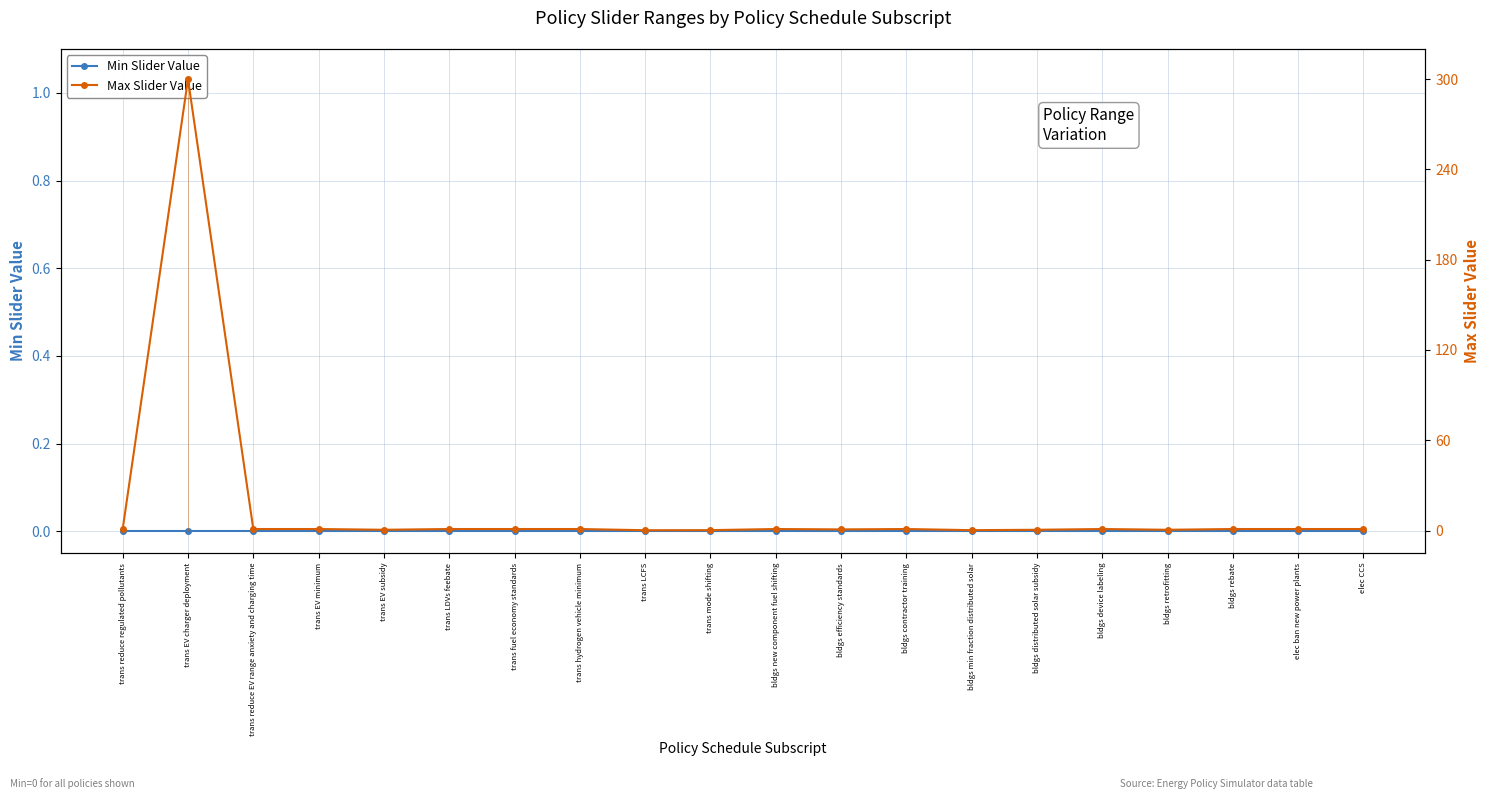

How many interior local valleys does the Max Slider Value series have?

5